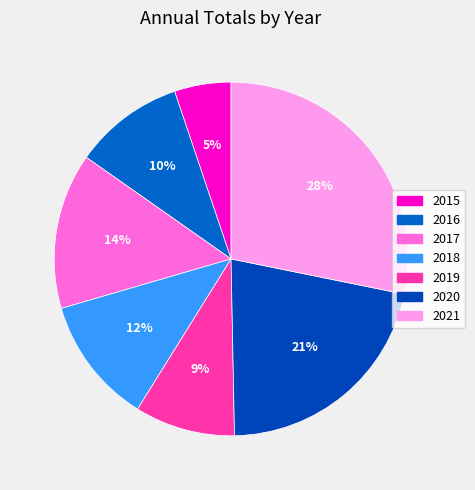

What is the smallest slice in the pie chart?

2015